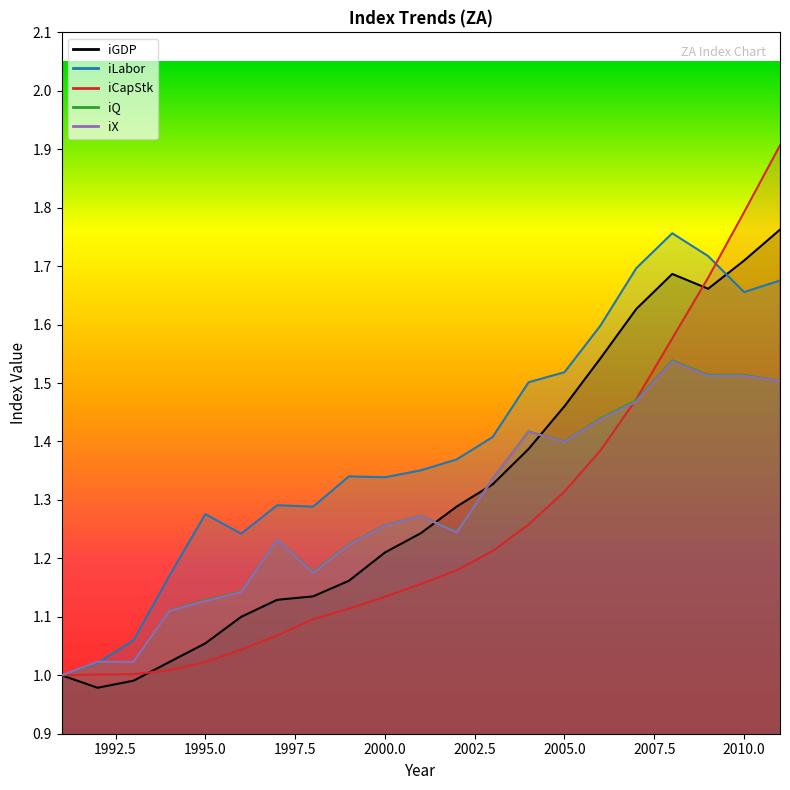

Rank the series by their maximum value, from highest to lowest.

iCapStk, iGDP, iLabor, iQ, iX